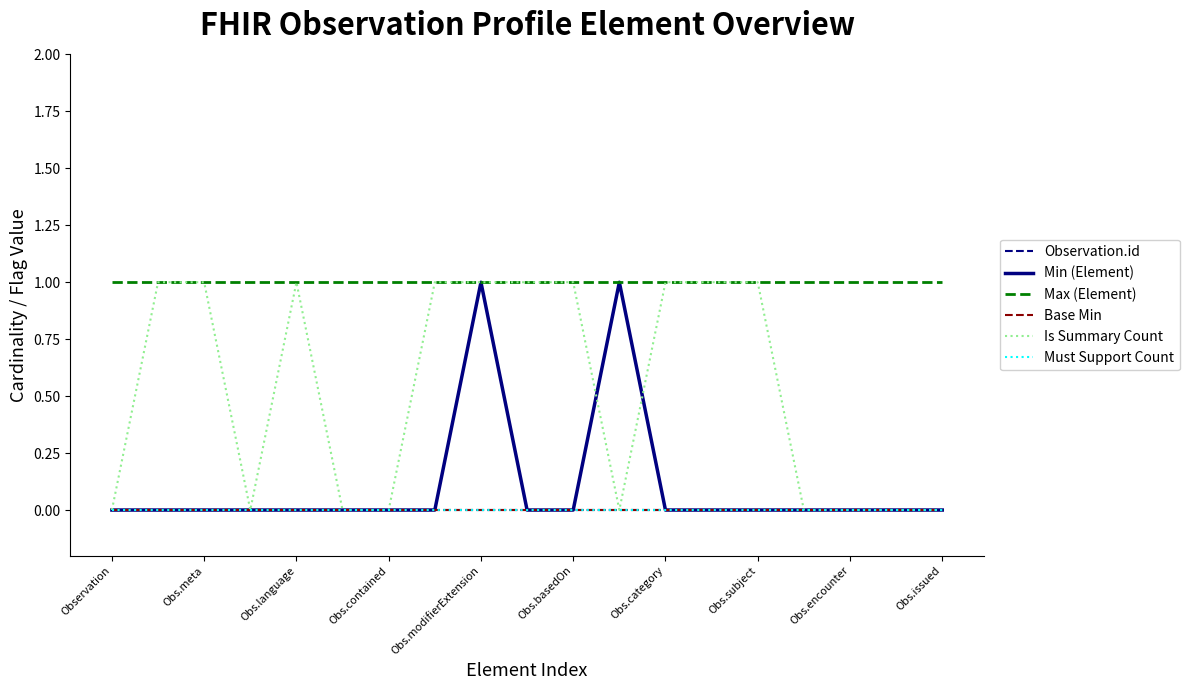

True or false: Min (Element) and Max (Element) cross at least once.

False